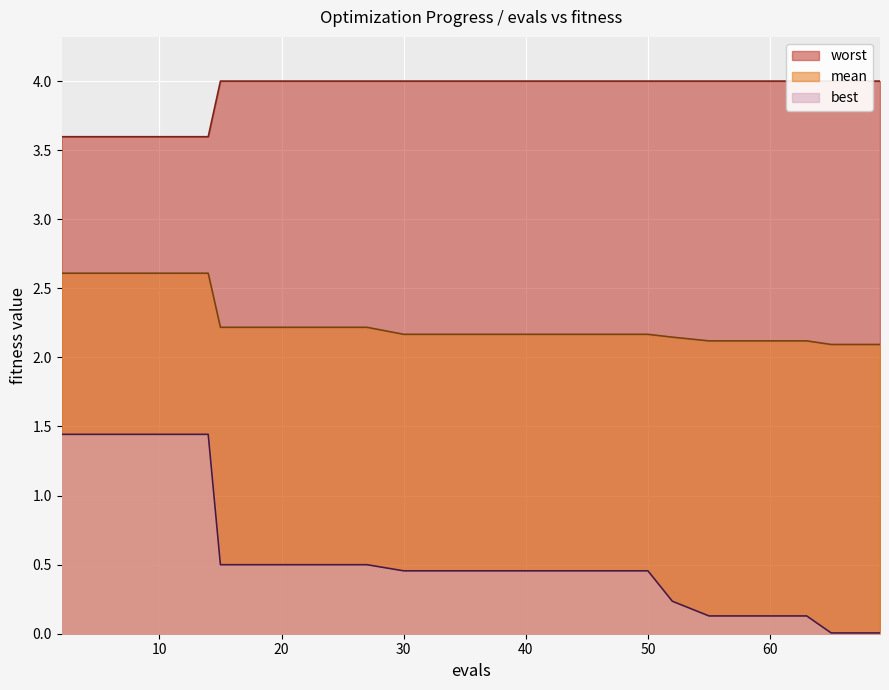

Is it true that worst equals 6.4 at 10?

False